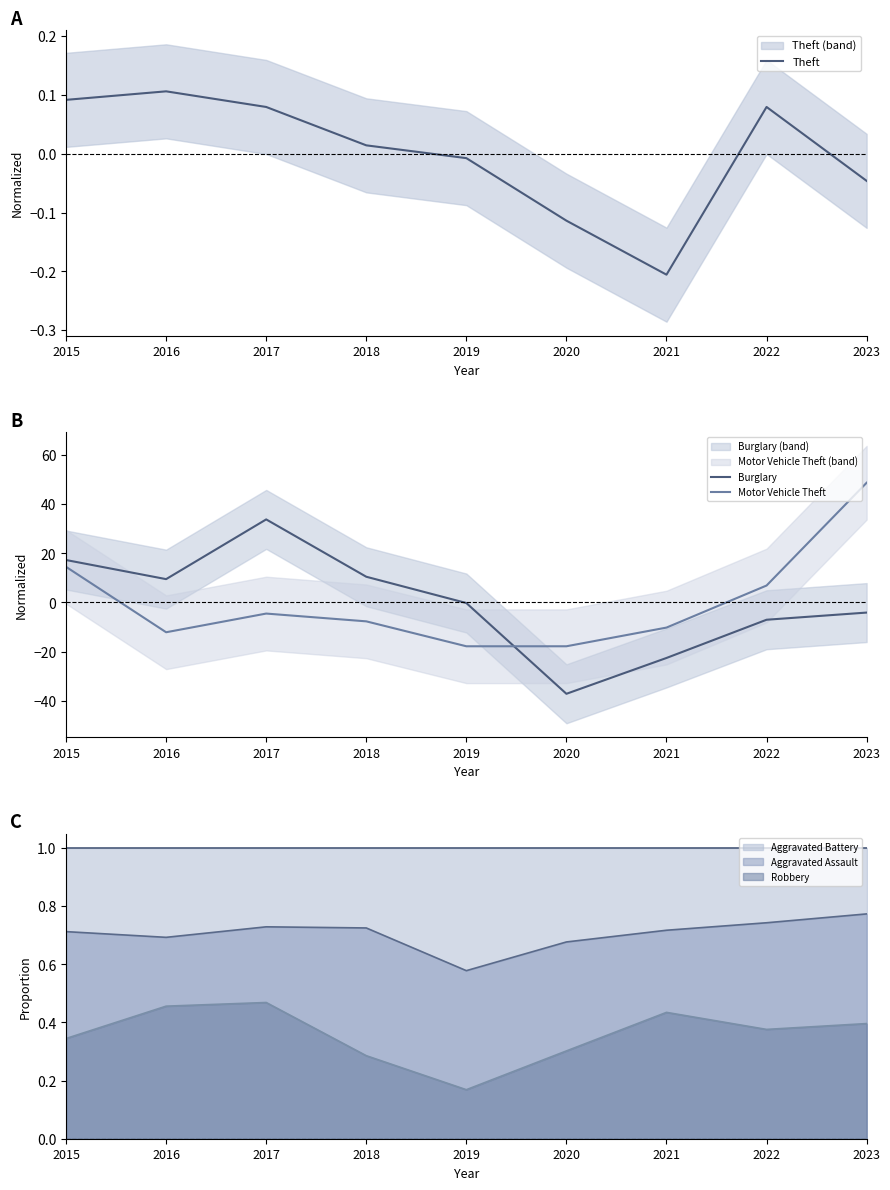

At which label does Theft first exceed 0?

2015